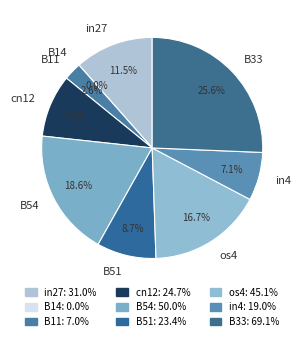

Which has a higher value, B33 or B14?

B33